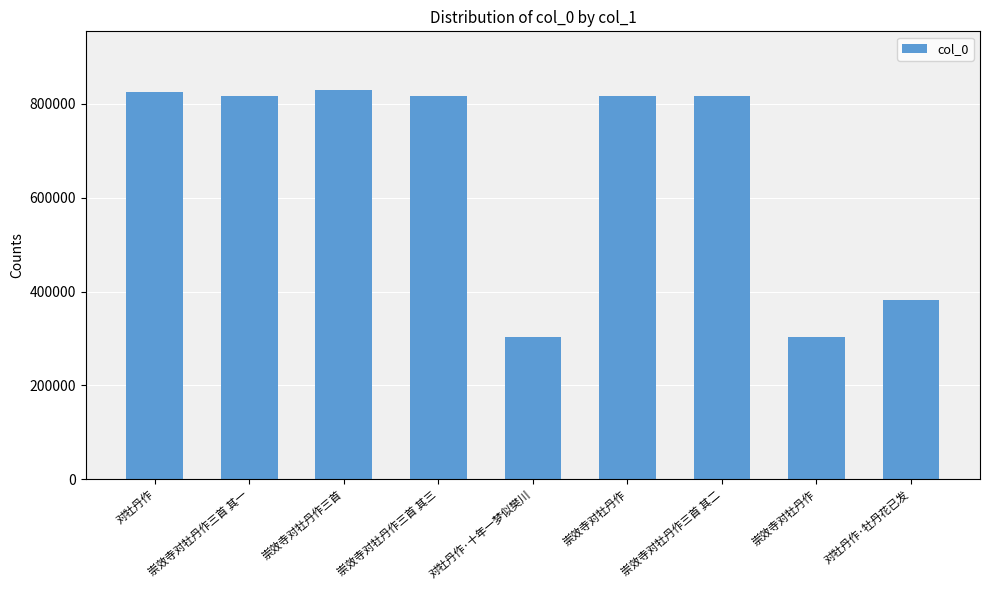

Reading left to right, extract all data points from this chart.

825000	817678	829896	817680	302438	817667	817679	302428	381654